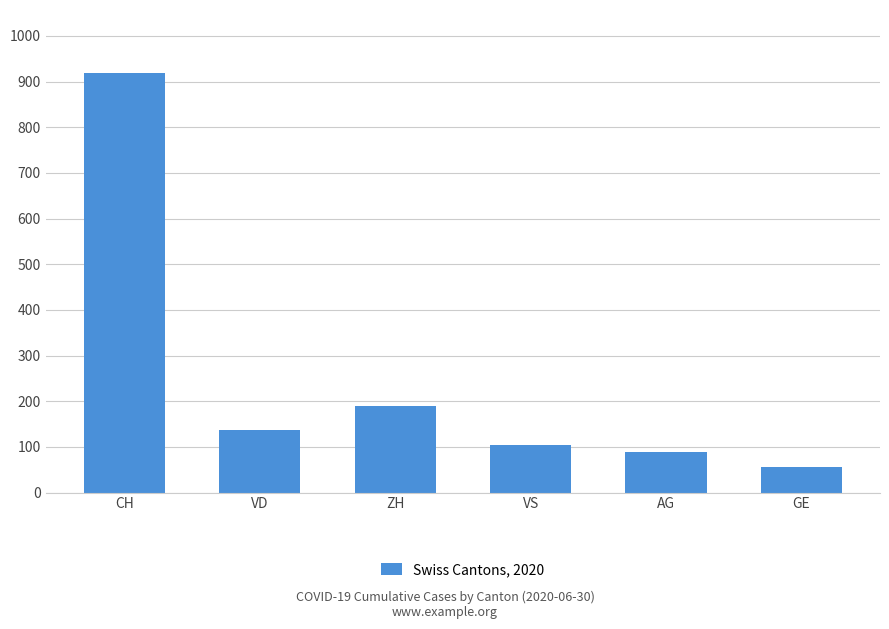

Which category has the lowest value across all series?

GE